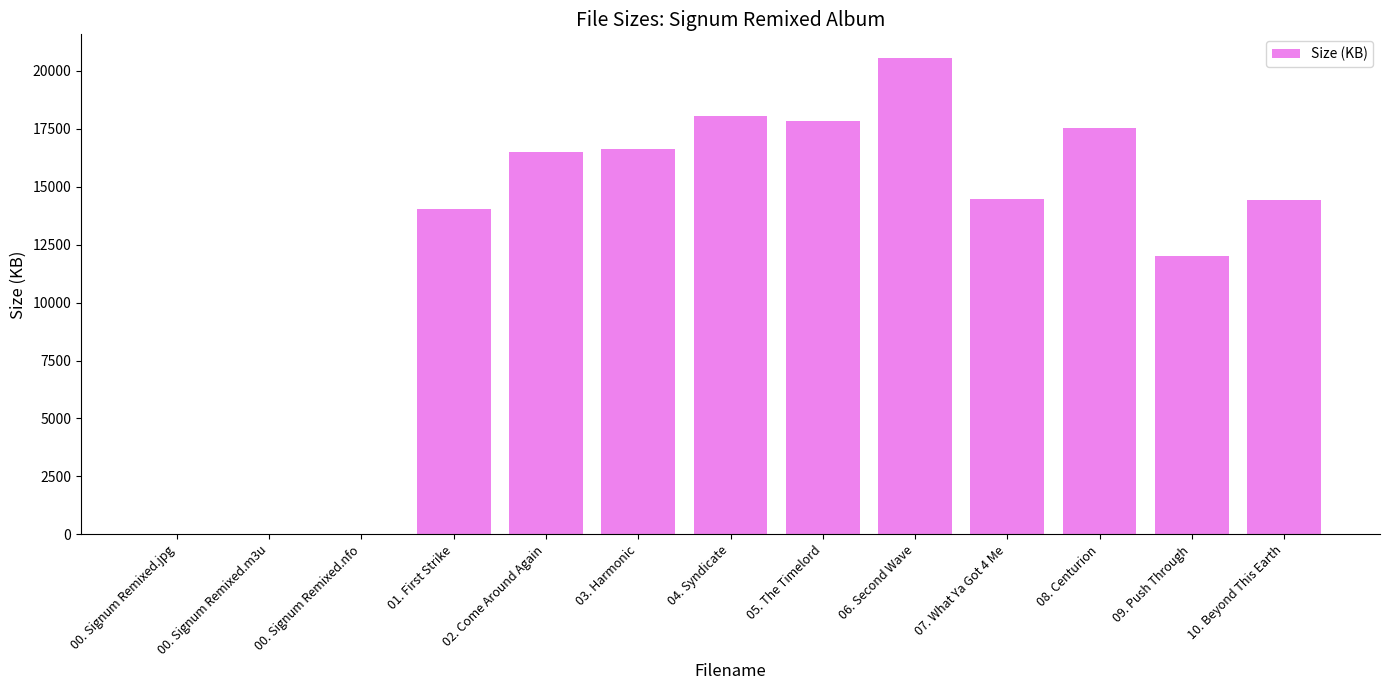

How many categories are shown in the chart?

13